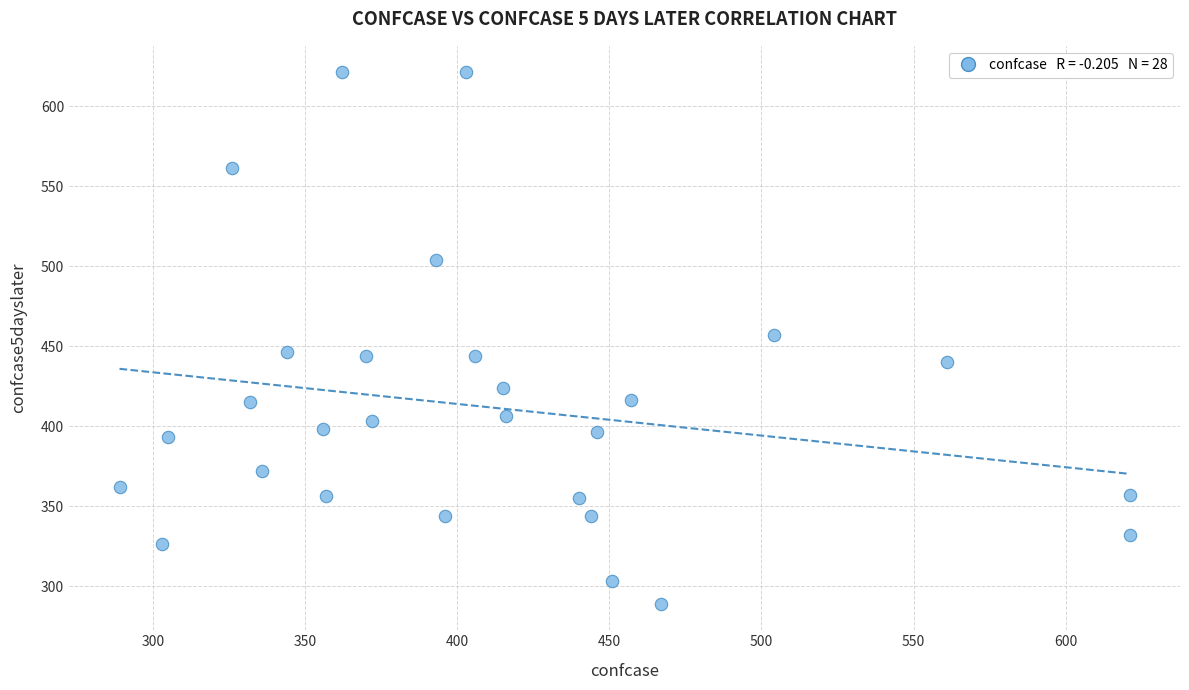

What is the range of X values (max minus min)?

332